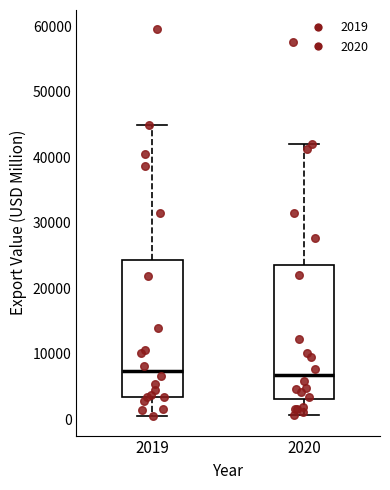

Reading left to right, read every box against the y-axis: the position of its median line, the range the box covers, and the ends of its whiskers. The values are not printed on the chart, so give them approximately, as read against the axis.

2019: median 7000, box 3000 to 24000, whiskers 0 to 45000
2020: median 7000, box 3000 to 23000, whiskers 1000 to 42000